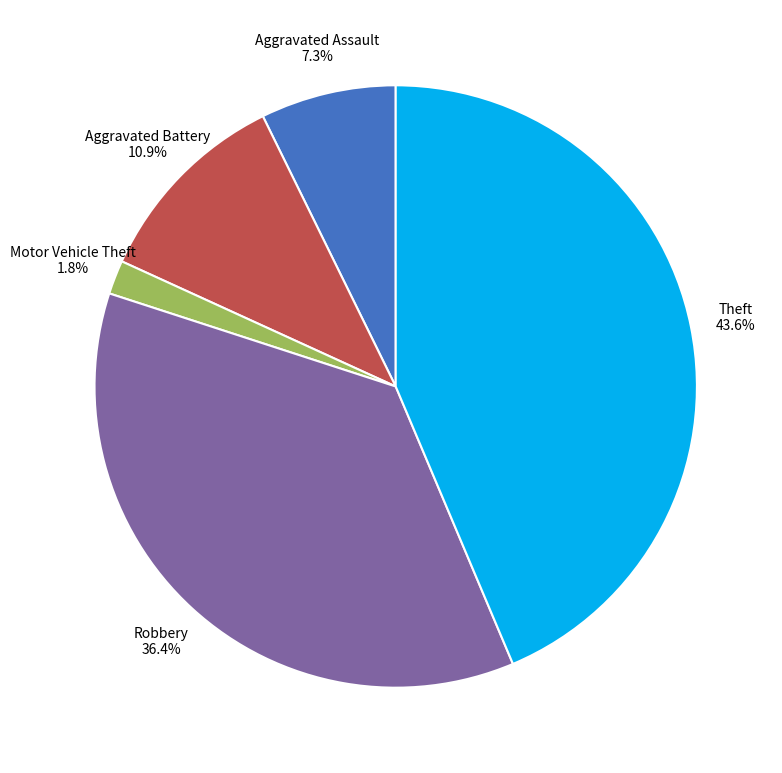

Is there any slice that represents more than half of the pie?

No